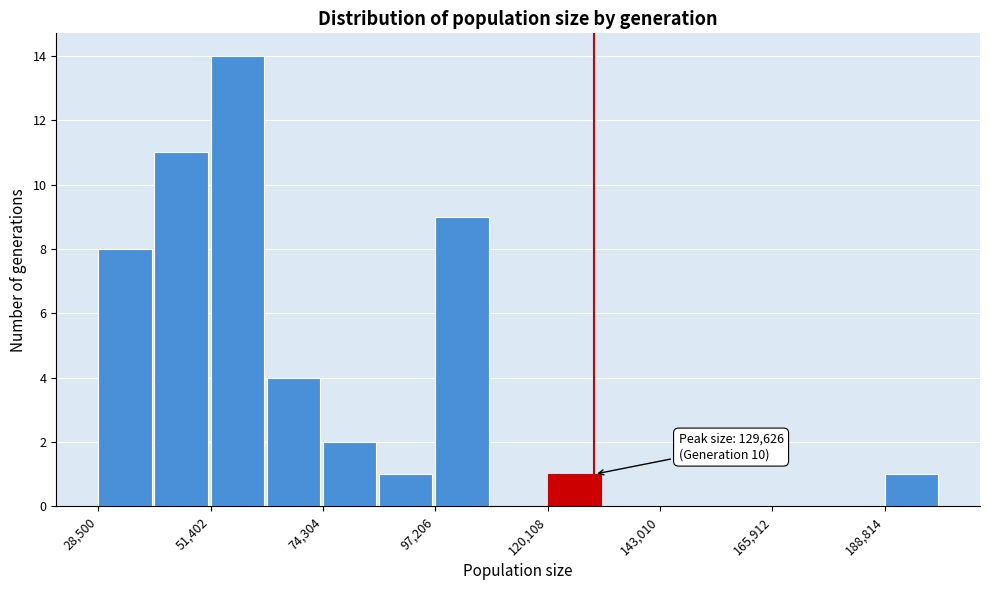

Read against the x-axis, roughly where is the centre of the tallest bar?

55000